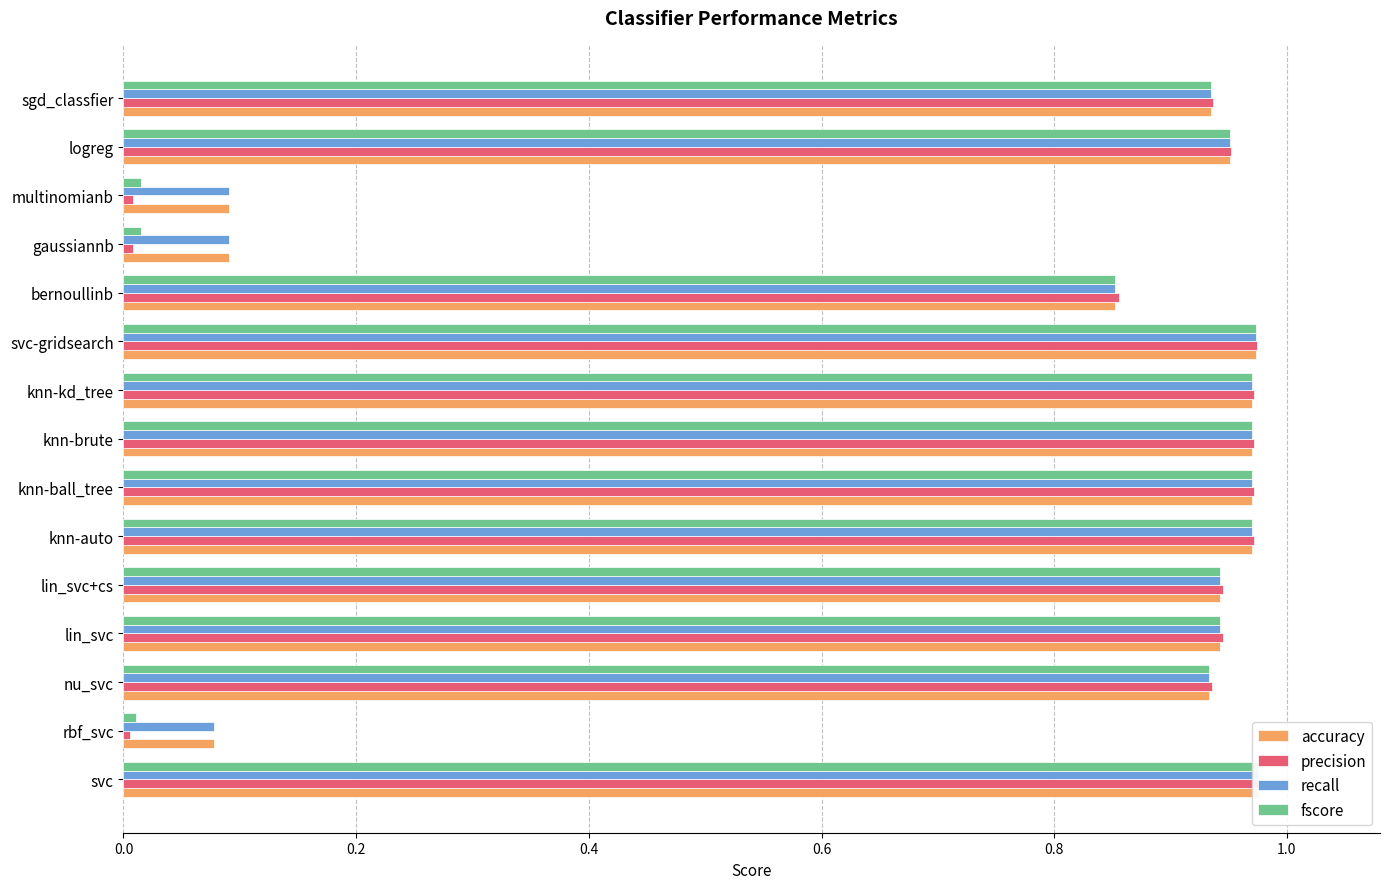

Reading left to right, what are all the values shown in this chart?

accuracy: 1.0	0.1	0.9	0.9	0.9	1.0	1.0	1.0	1.0	1.0	0.9	0.1	0.1	1.0	0.9
precision: 1.0	0.0	0.9	0.9	0.9	1.0	1.0	1.0	1.0	1.0	0.9	0.0	0.0	1.0	0.9
recall: 1.0	0.1	0.9	0.9	0.9	1.0	1.0	1.0	1.0	1.0	0.9	0.1	0.1	1.0	0.9
fscore: 1.0	0.0	0.9	0.9	0.9	1.0	1.0	1.0	1.0	1.0	0.9	0.0	0.0	1.0	0.9